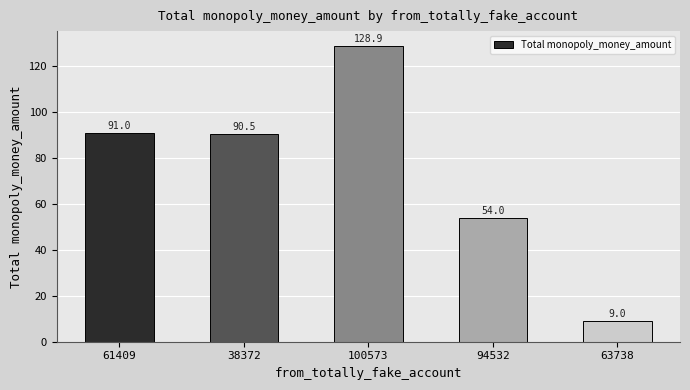

Rank the categories by value from lowest to highest.

63738, 94532, 38372, 61409, 100573